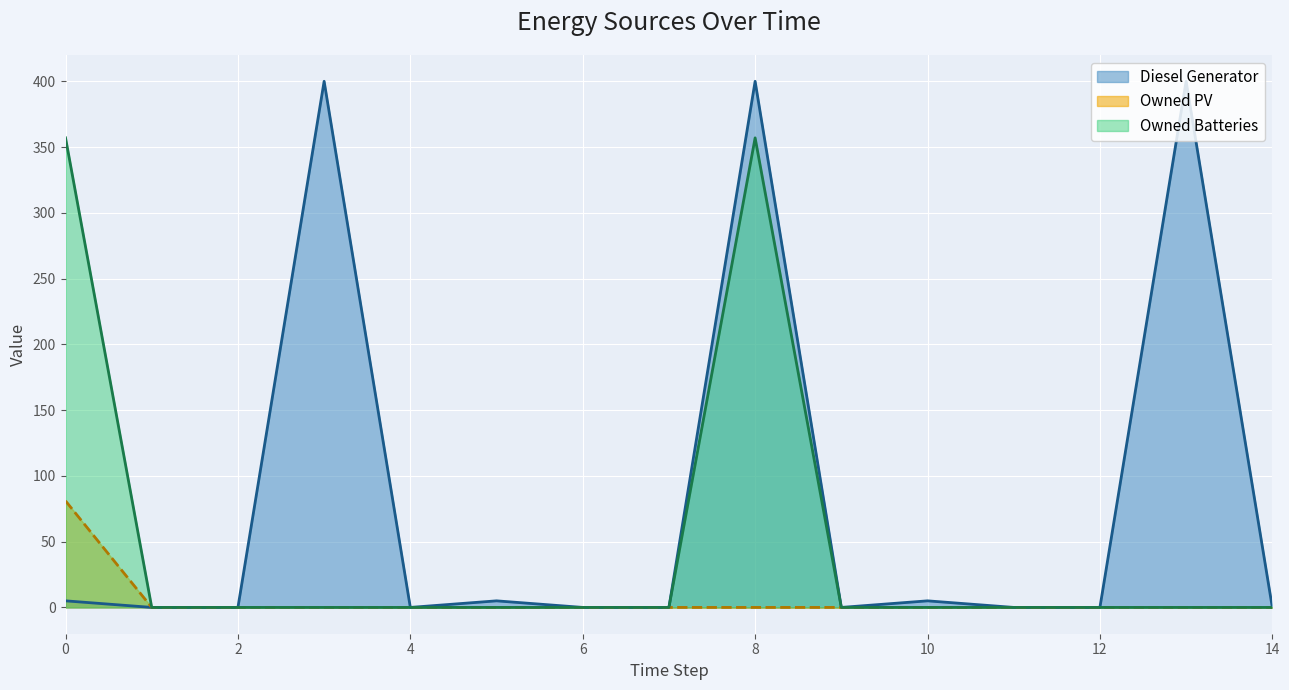

How many lines are shown in the chart?

3